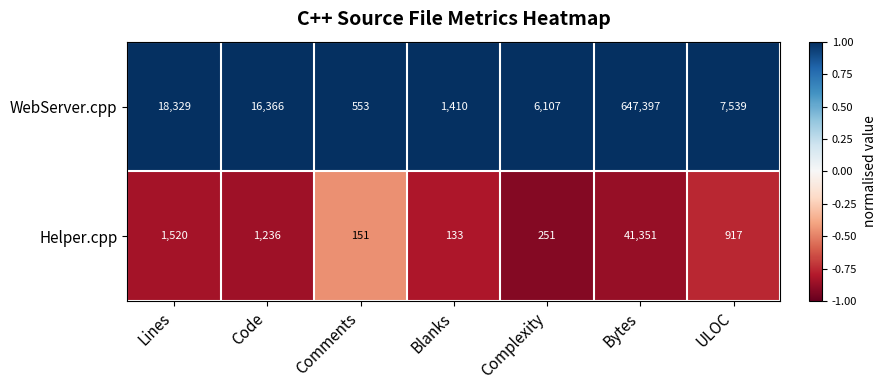

Reading left to right, what are all the values shown in this chart?

WebServer.cpp: Lines=18329	Code=16366	Comments=553	Blanks=1410	Complexity=6107	Bytes=647397	ULOC=7539
Helper.cpp: Lines=1520	Code=1236	Comments=151	Blanks=133	Complexity=251	Bytes=41351	ULOC=917